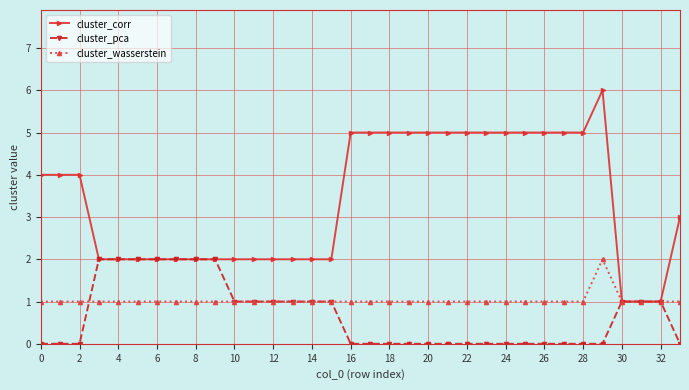

Which series has the widest spread of values?

cluster_corr